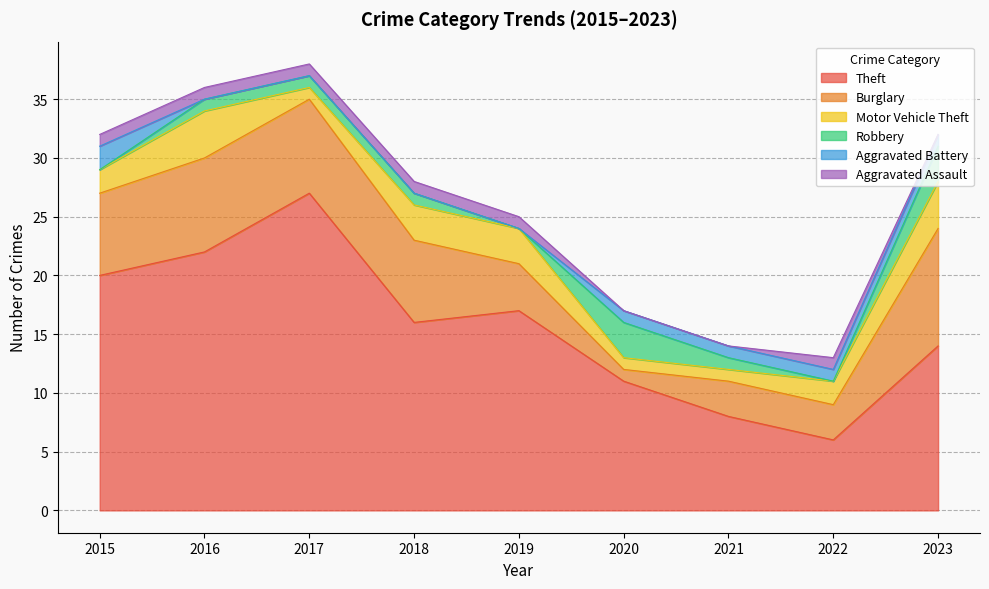

Reading left to right, transcribe all the data shown in this chart.

Theft: 20	22	27	16	17	11	8	6	14
Burglary: 7	8	8	7	4	1	3	3	10
Motor Vehicle Theft: 2	4	1	3	3	1	1	2	4
Robbery: 0	1	1	1	0	3	1	0	3
Aggravated Battery: 2	0	0	0	0	1	1	1	1
Aggravated Assault: 1	1	1	1	1	0	0	1	0